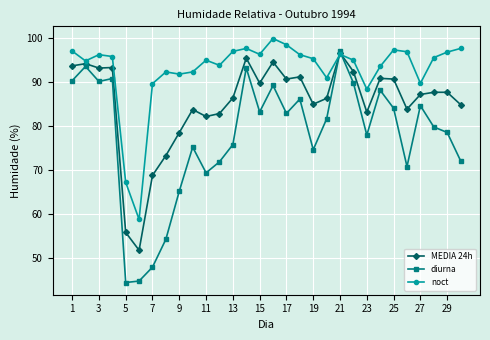

After their last crossing, which series has the higher values: noct or diurna?

noct